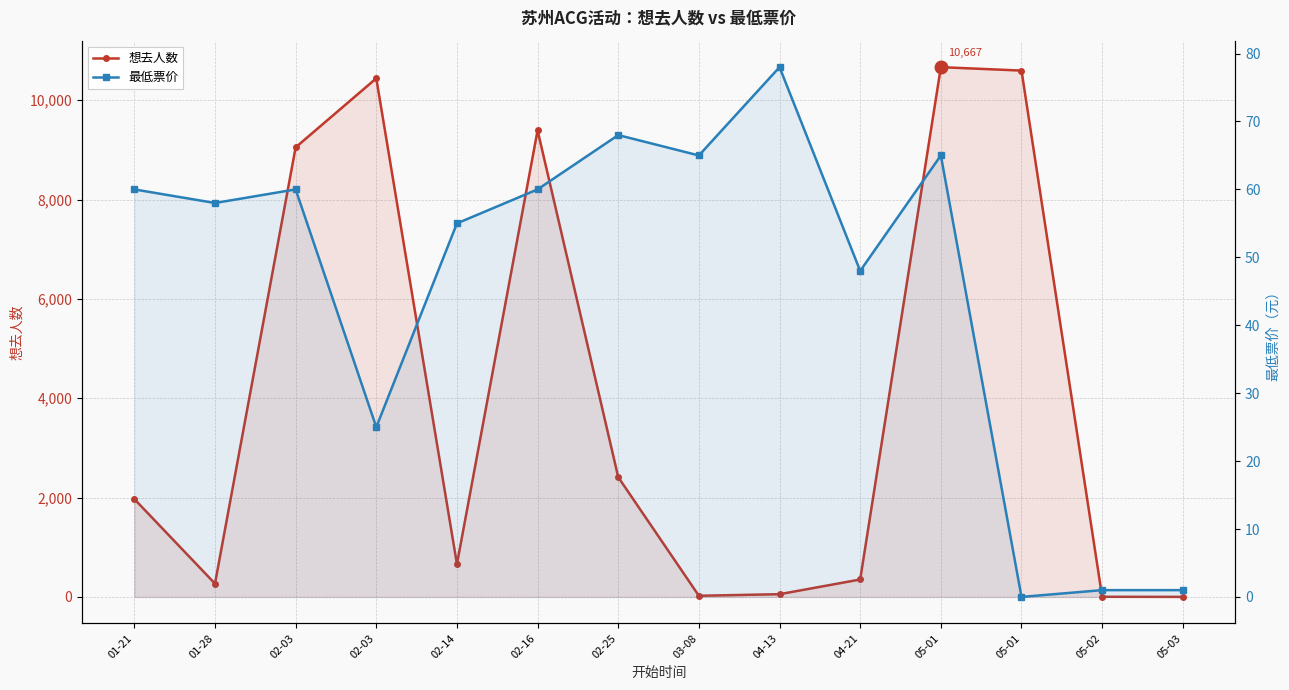

Is the value of 想去人数 at 01-28 greater than the value of 最低票价 at 05-01?

Yes